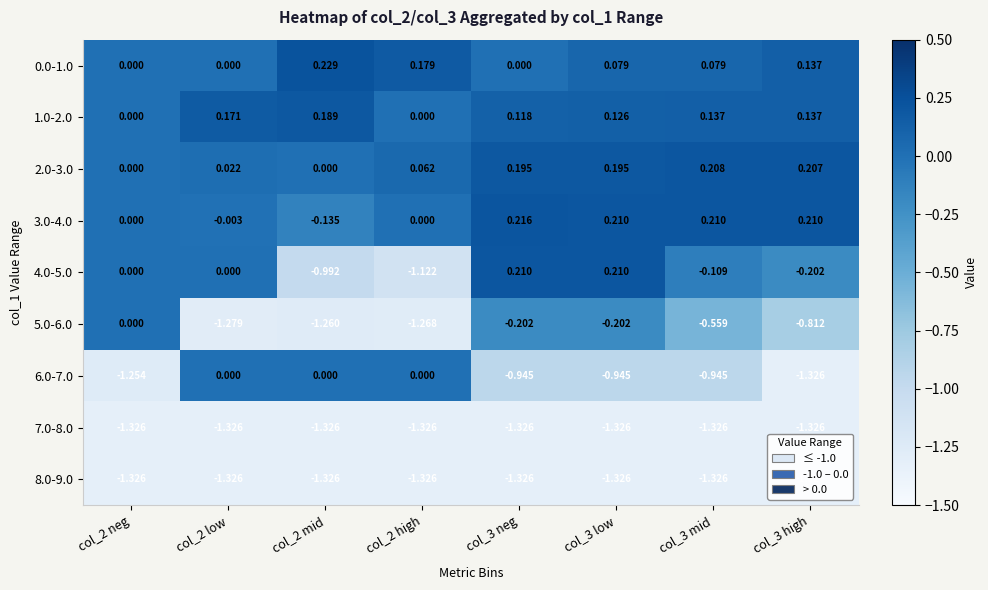

Which series has the widest spread of values?

4.0-5.0